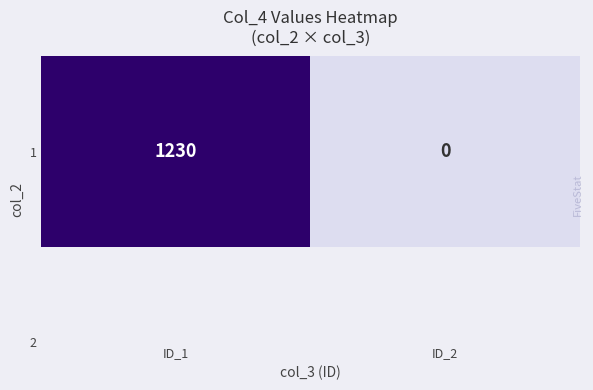

The chart shows a value of 495 at ID_2. True or false?

False